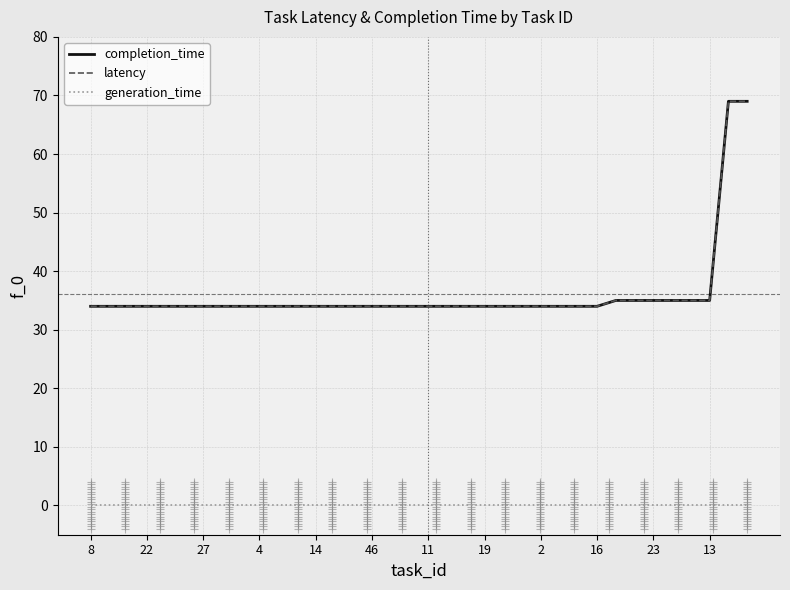

Does the chart display data point markers on the line(s)?

No